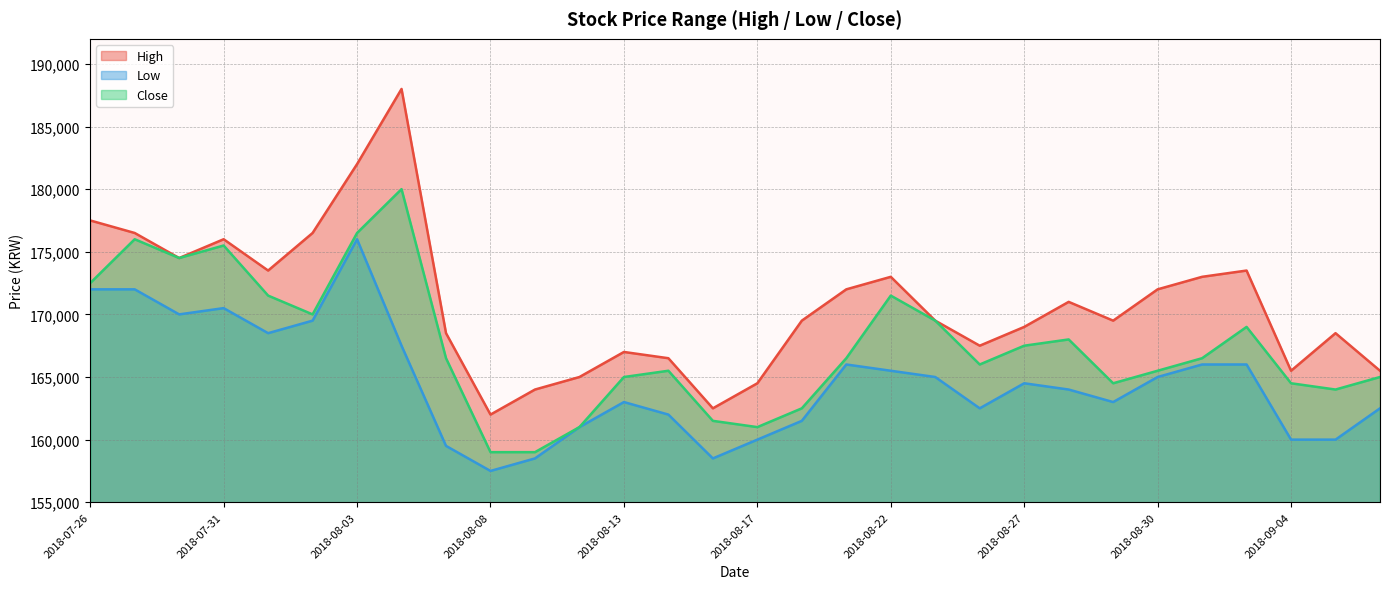

Where is Close nearest to the value 169500?

2018-08-23